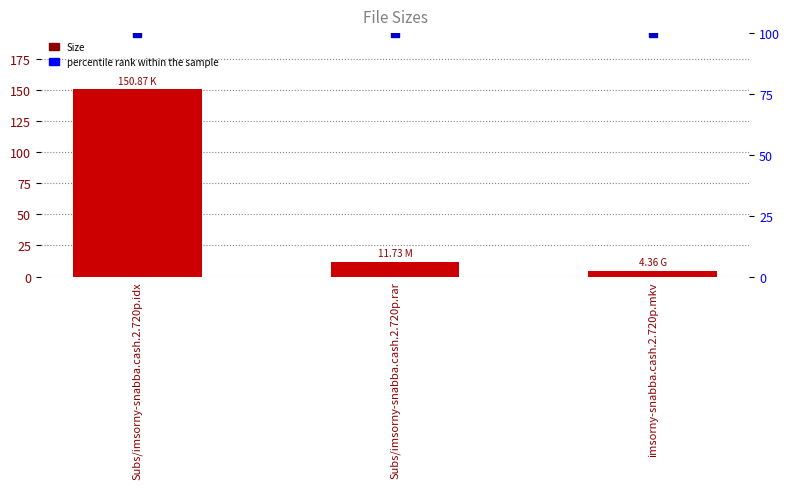

What is the lowest value of the percentile rank within the sample series?

100.0